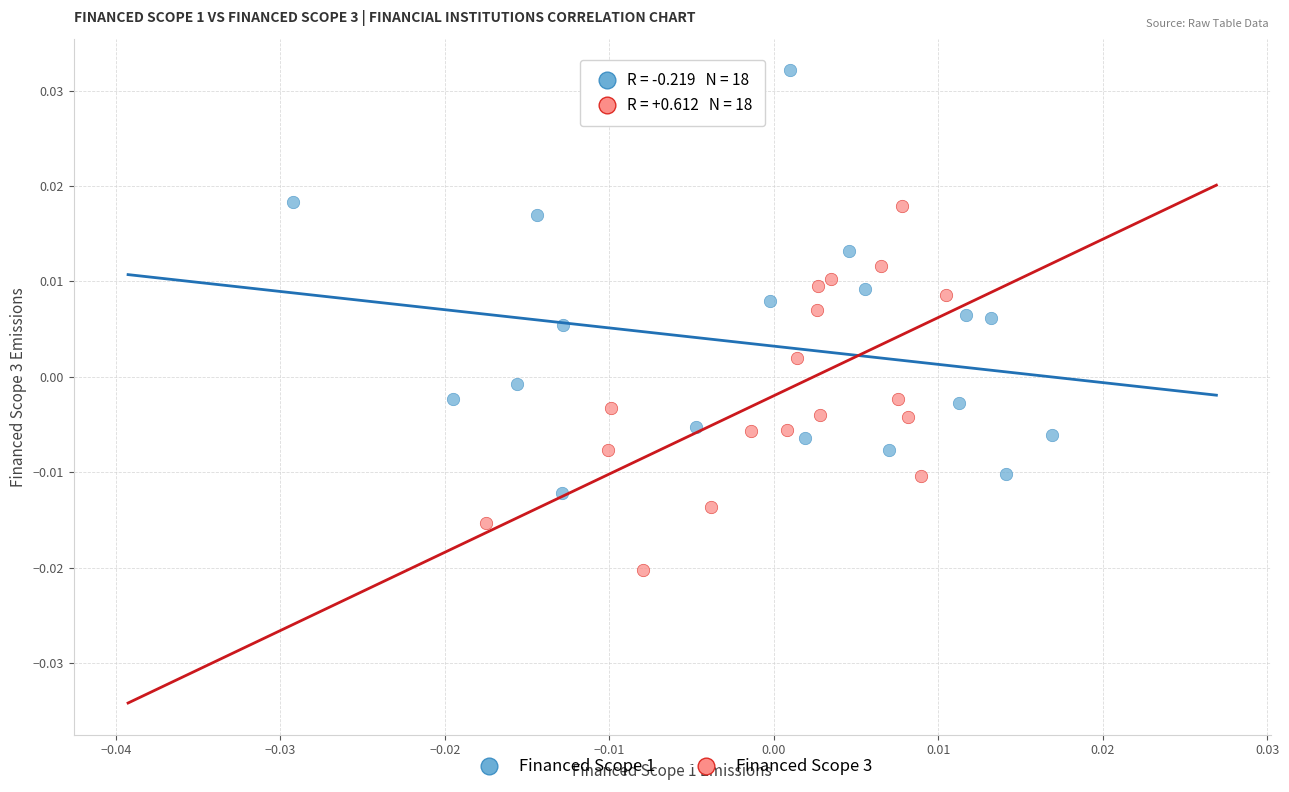

Which series reaches the maximum Y coordinate?

Financed Scope 1